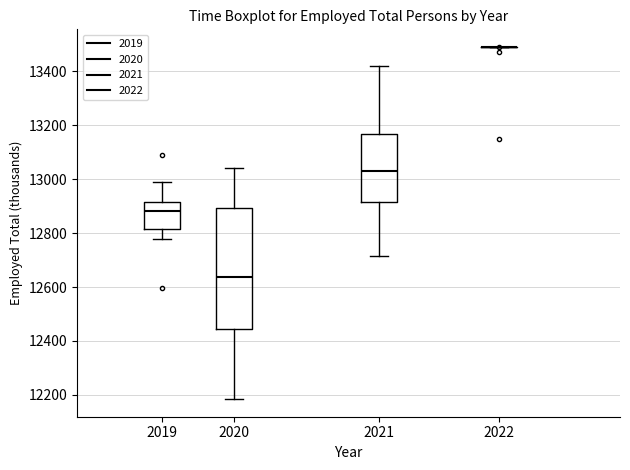

Which box is the tallest, from its lower edge to its upper edge?

2020